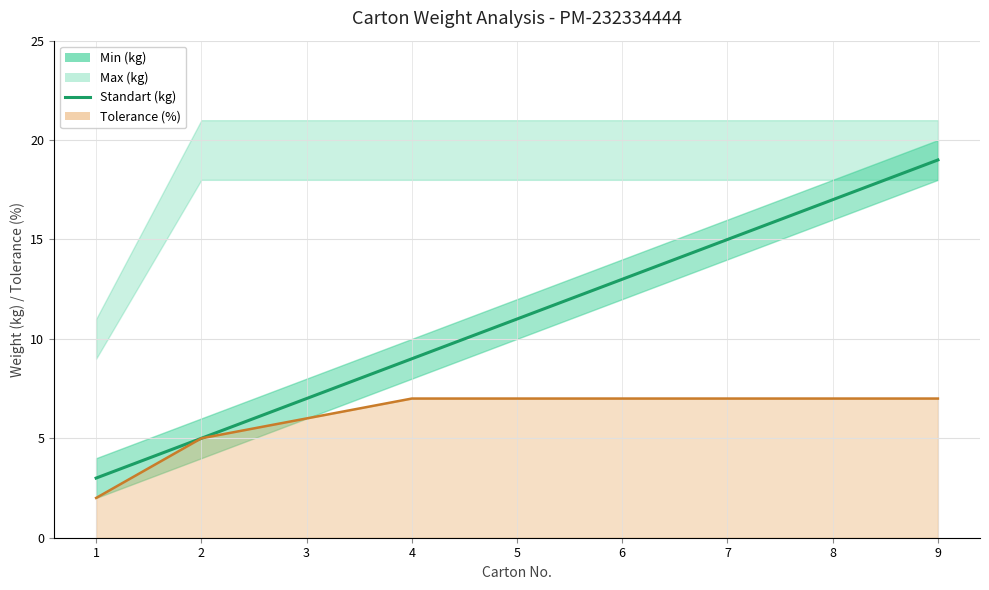

What is the value of the 7th point from the left?

15